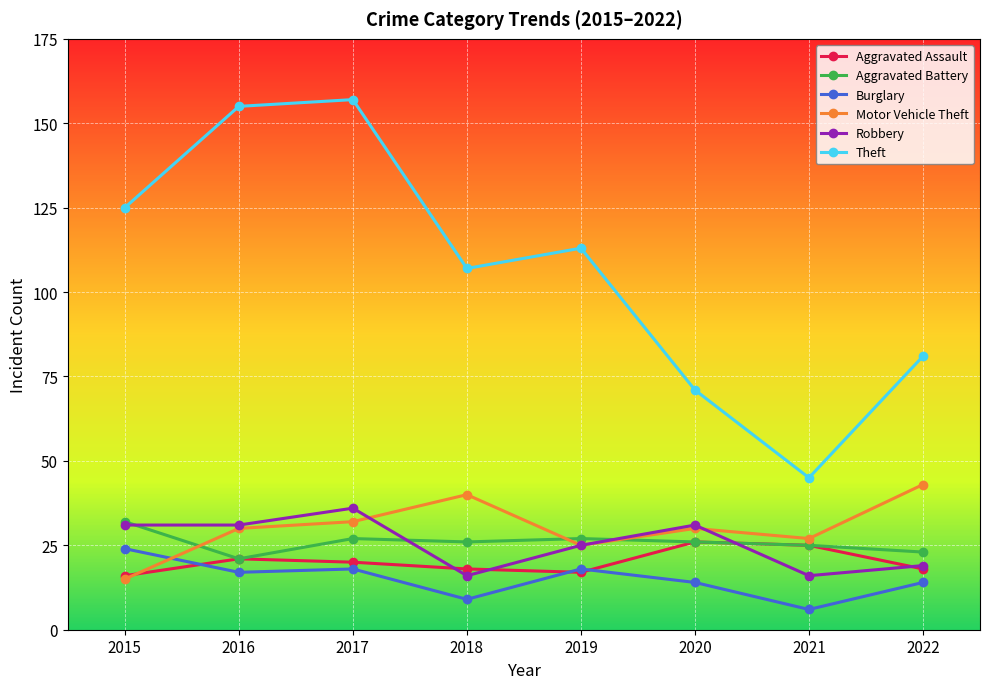

What is the value of the Motor Vehicle Theft point at the 3rd from the left?

32